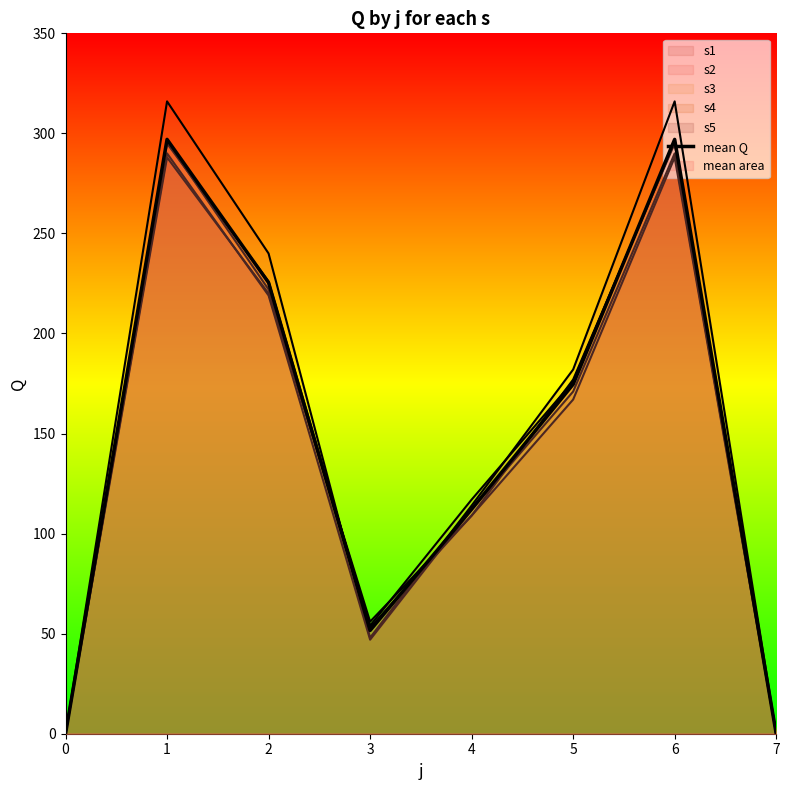

At which category does the data reach its first local peak?

1